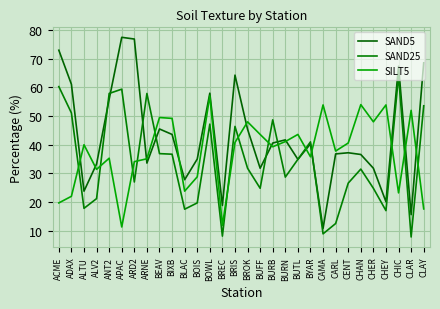

Does the chart have visible grid lines?

Yes